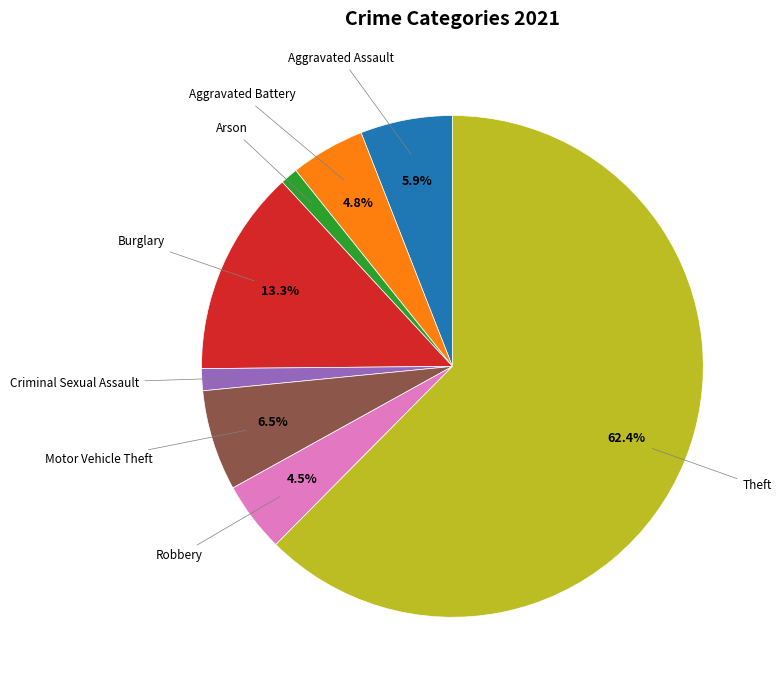

Is there a majority slice in this chart?

Yes